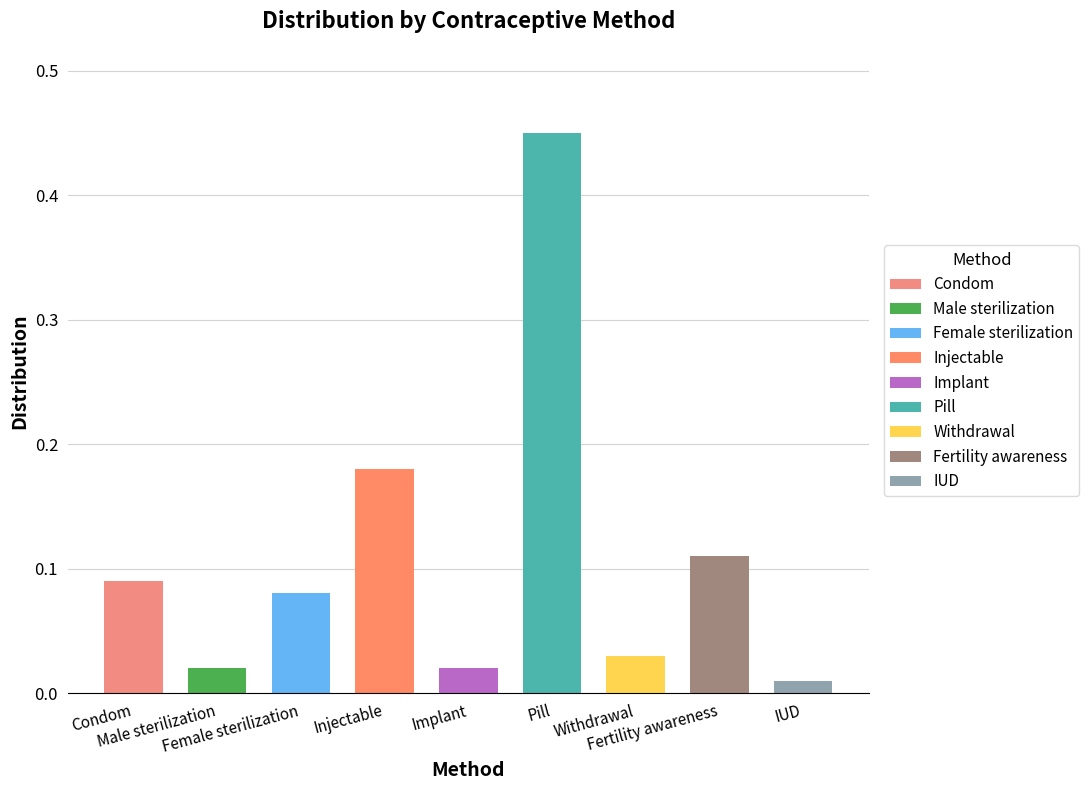

How many series are shown in this chart?

1